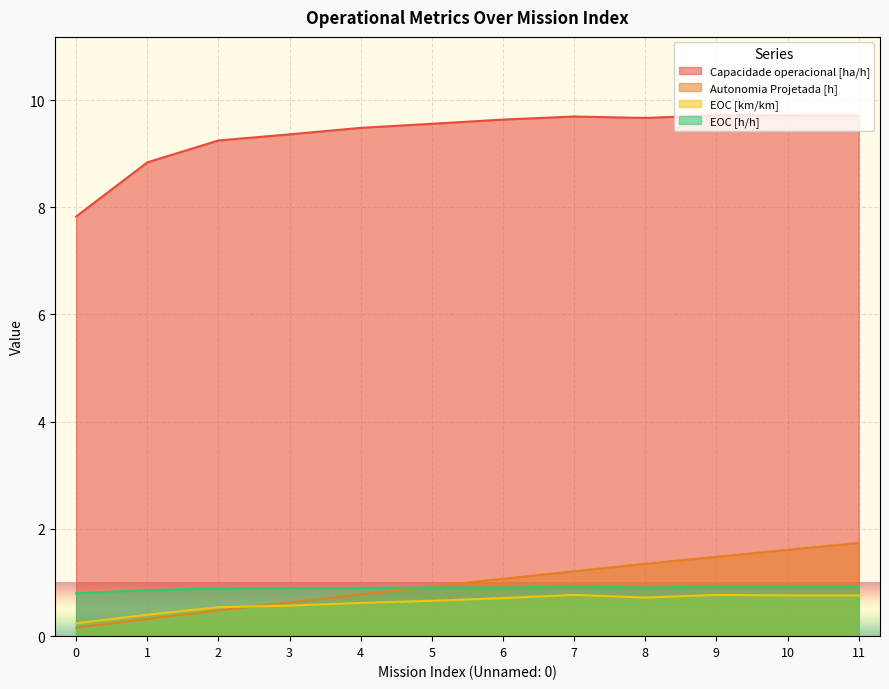

At how many categories does at least one series exceed 9?

10